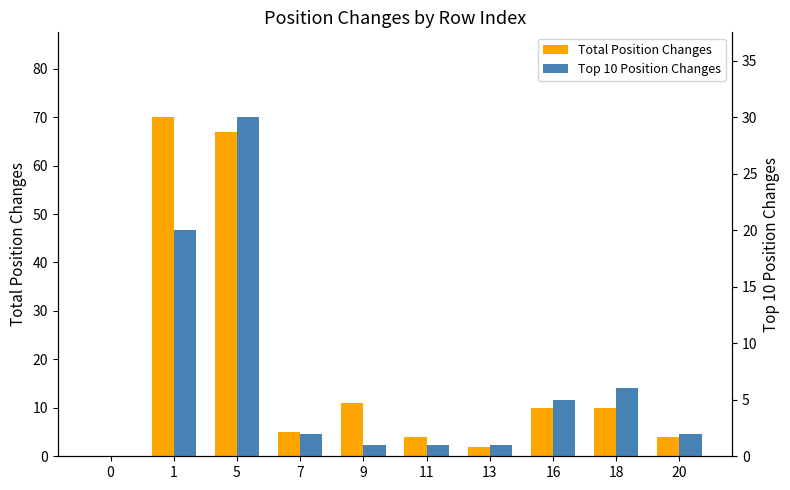

Is the value of Total Position Changes at 1 greater than the value of Top 10 Position Changes at 20?

Yes